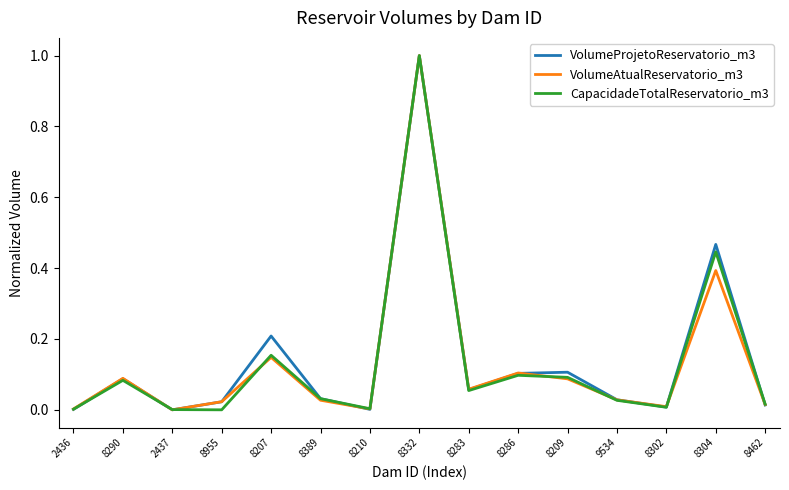

What is the highest value of the VolumeAtualReservatorio_m3 series?

1.0